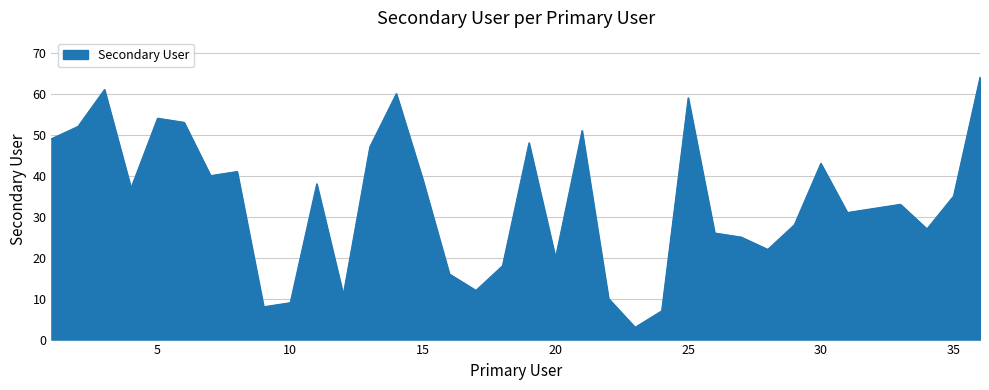

What is the smallest value displayed?

3